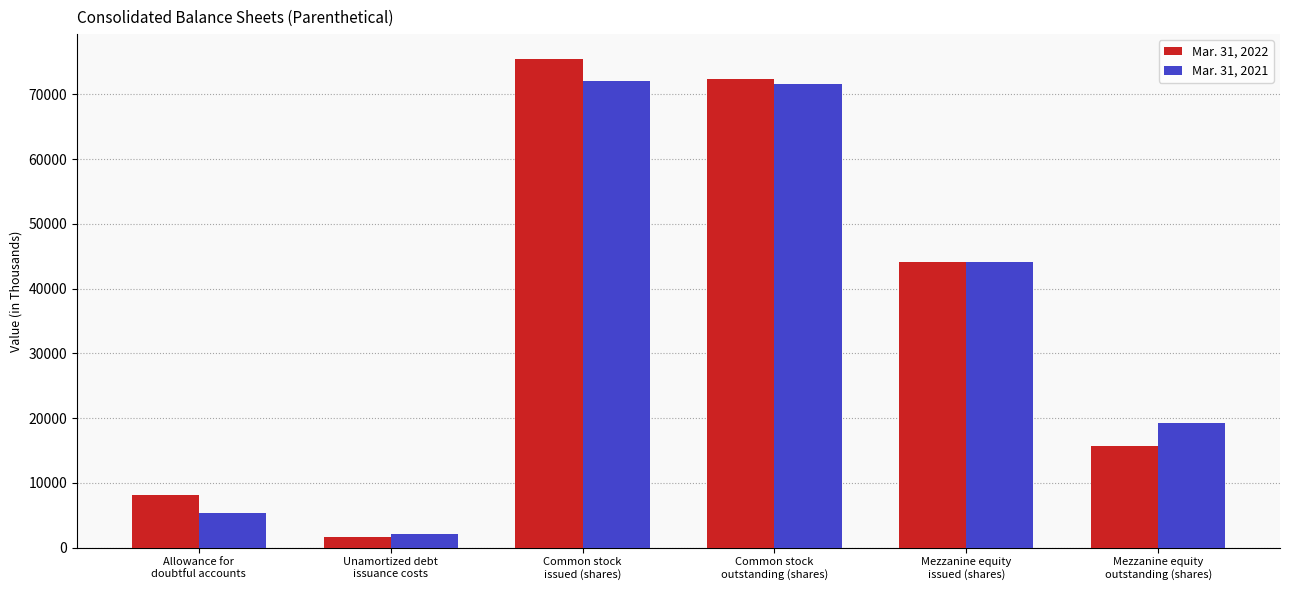

Which series has the widest spread of values?

Mar. 31, 2022